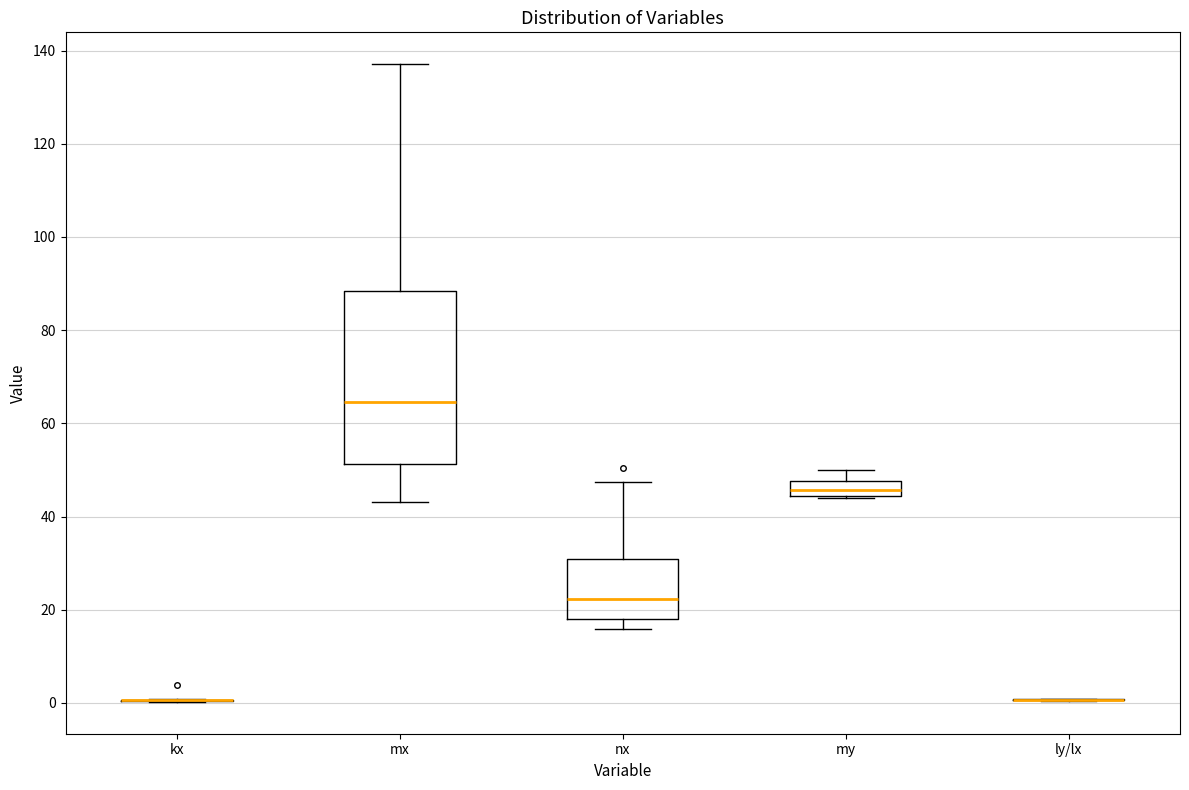

Which box is the tallest, from its lower edge to its upper edge?

mx